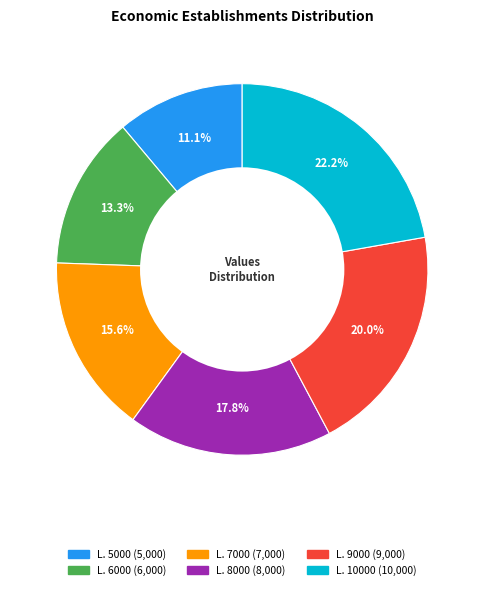

Does any single category account for the majority?

No